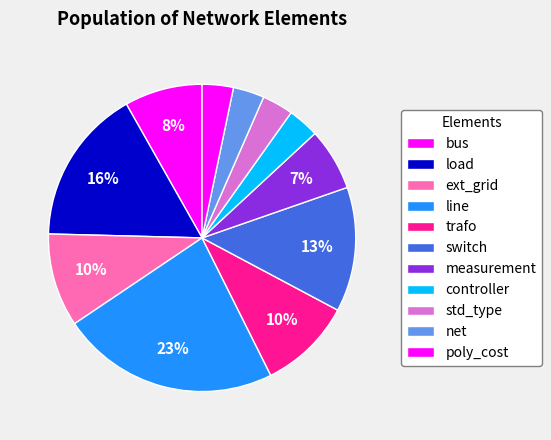

Count the number of slices in the pie.

11